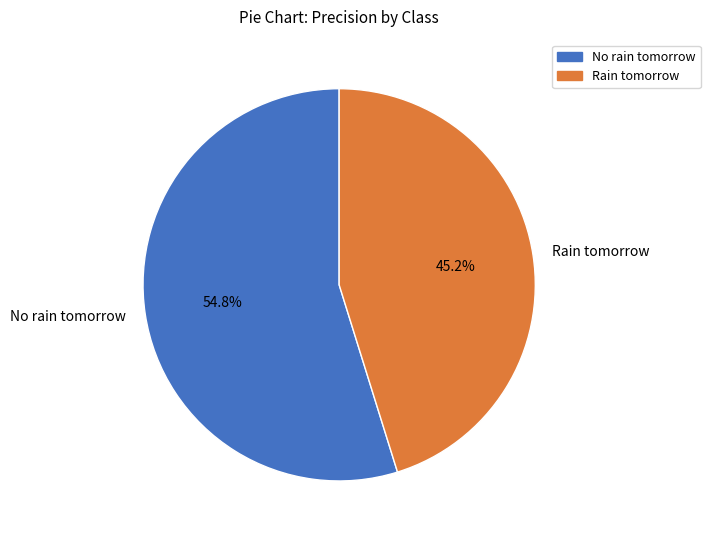

To the nearest percent, what portion does Rain tomorrow represent?

45%